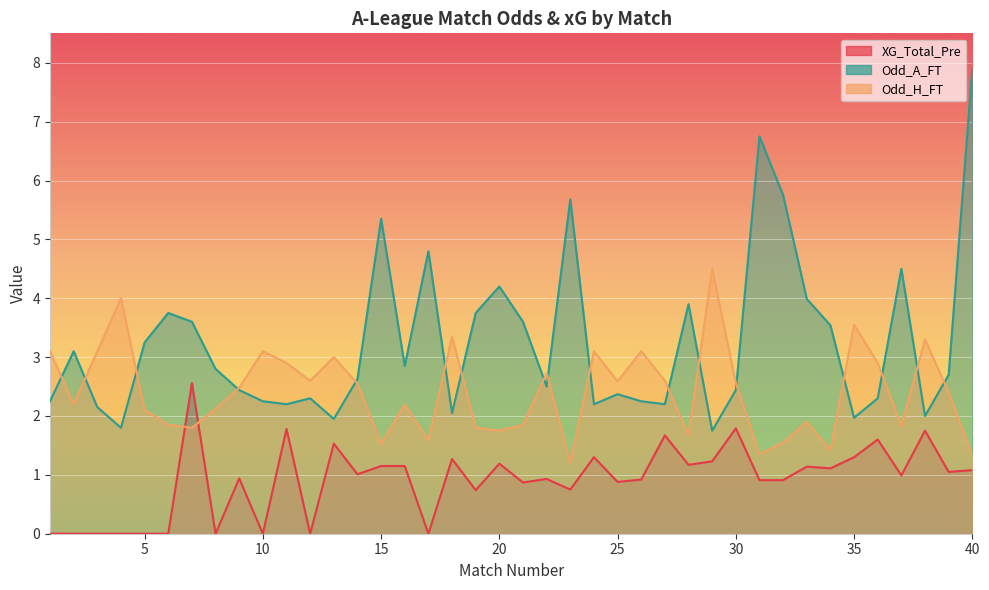

Which series changed the most between 10 and 33?

Odd_A_FT